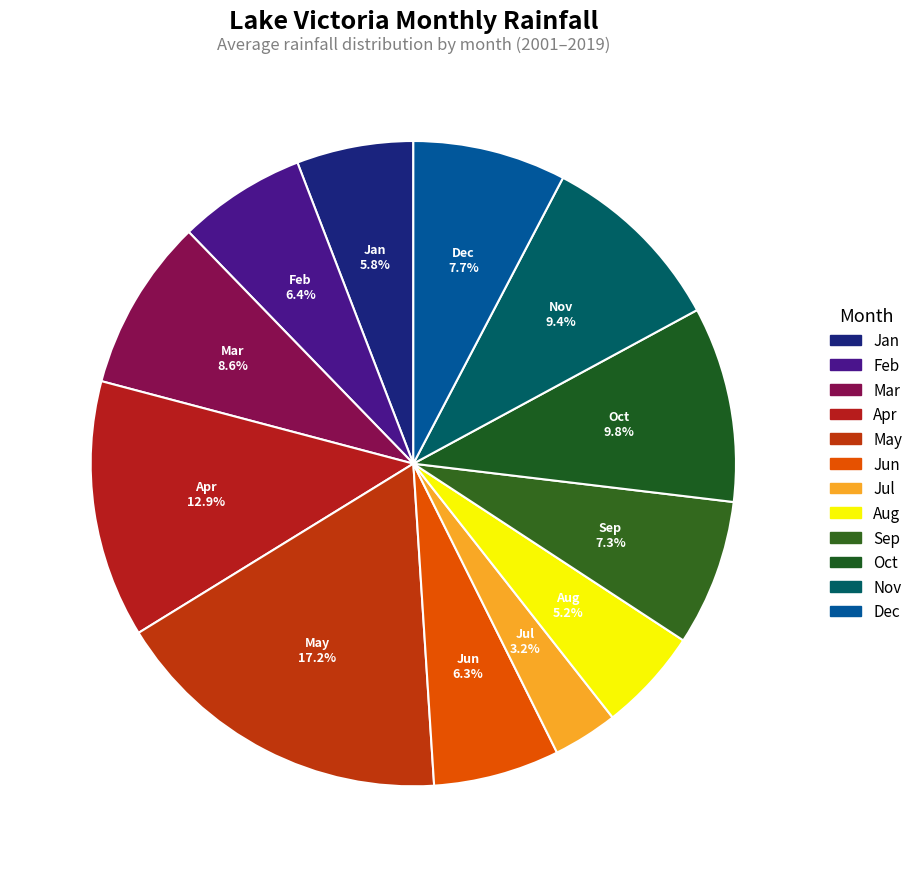

Which slice is the largest?

May